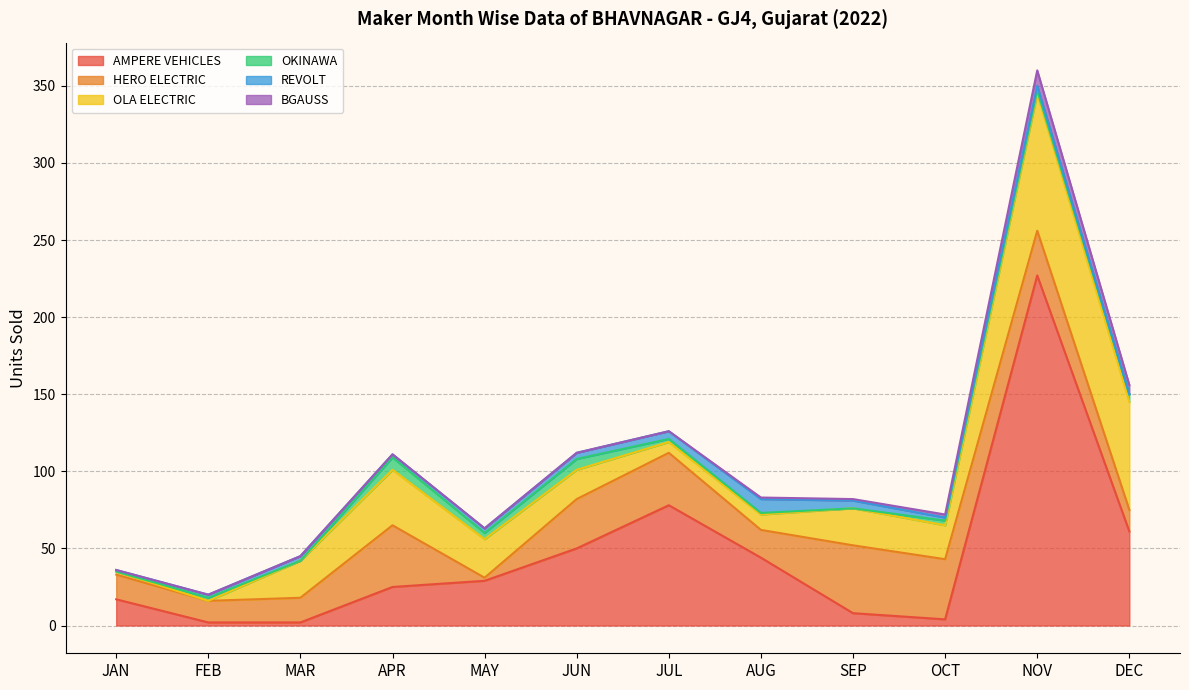

List the labels in order of OKINAWA value, smallest first.

JAN, MAR, SEP, AUG, FEB, JUL, NOV, OCT, MAY, DEC, JUN, APR